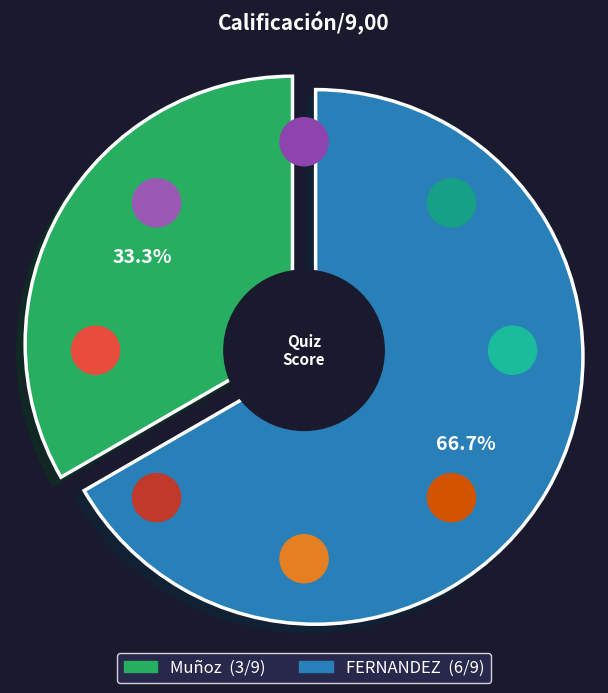

Does FERNANDEZ account for over 50% of the chart?

Yes